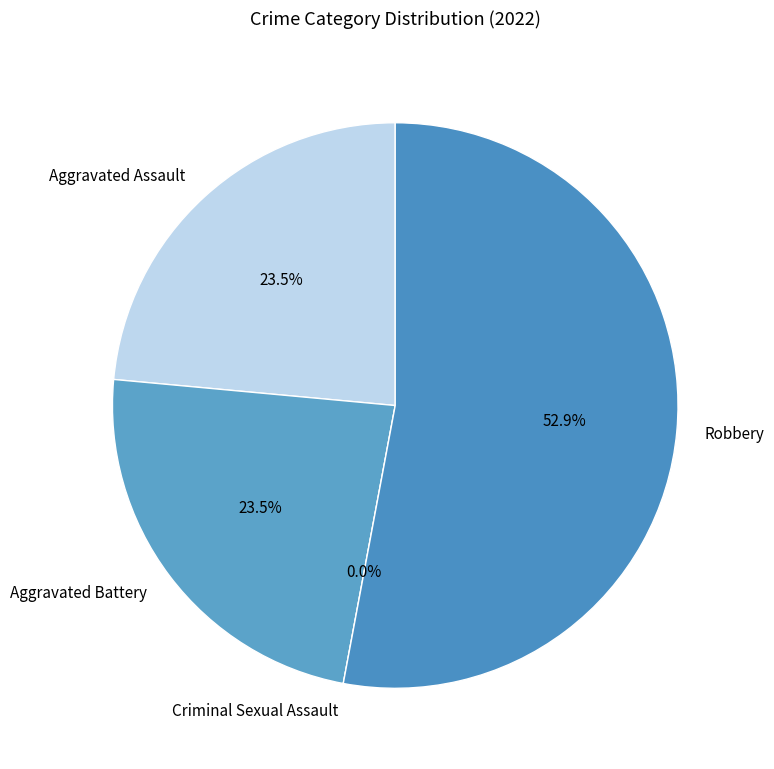

Is Robbery the majority of the pie?

Yes